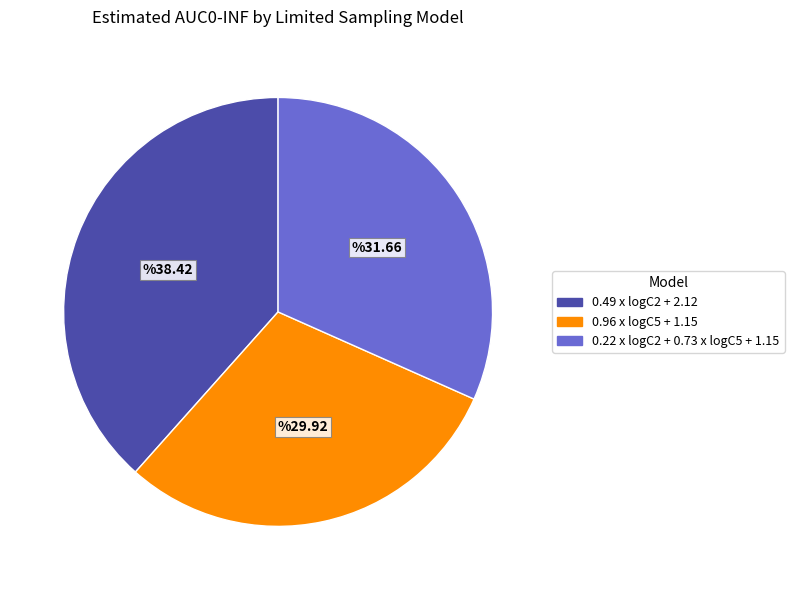

Rank the categories by value from lowest to highest.

0.96 x logC5 + 1.15, 0.22 x logC2 + 0.73 x logC5 + 1.15, 0.49 x logC2 + 2.12